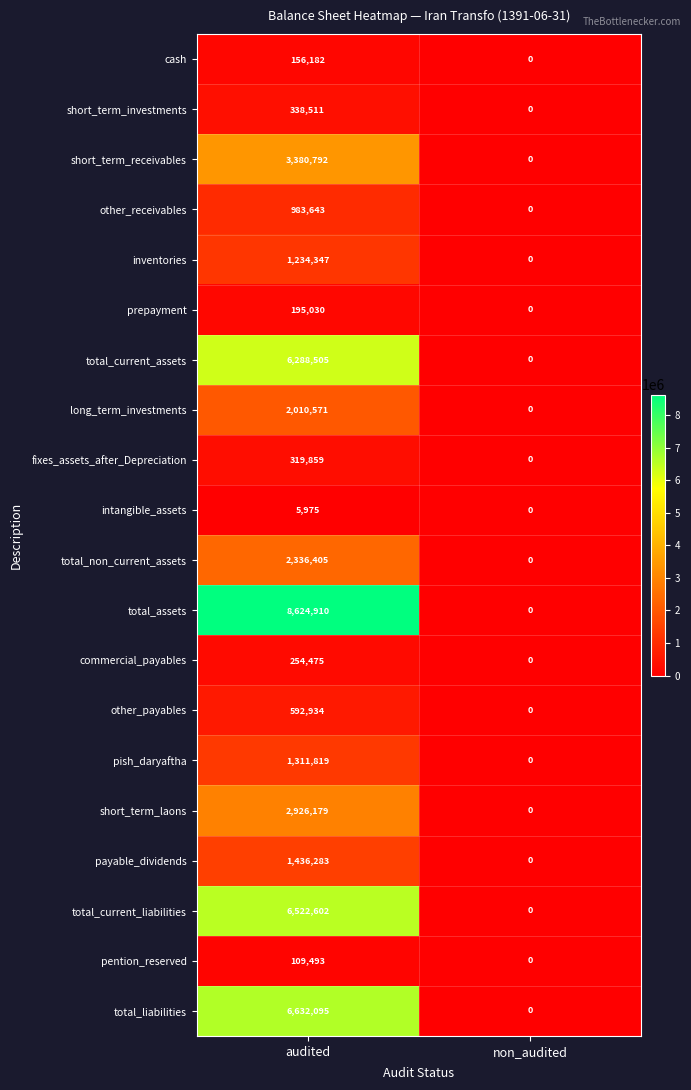

What is the total value across all series at audited?

45660610